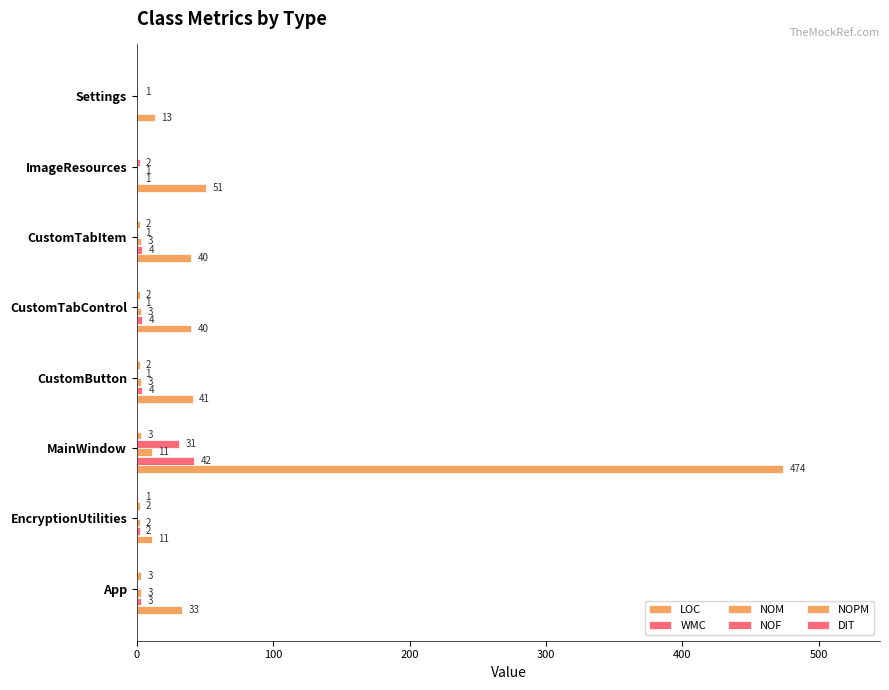

Which series has the widest spread of values?

LOC